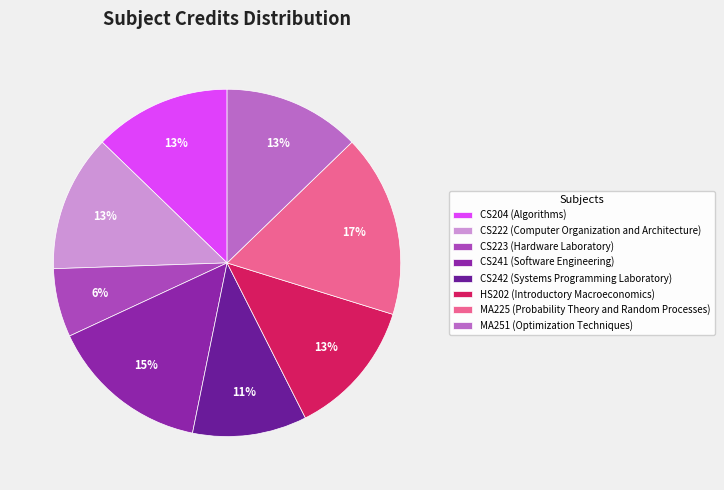

What is the change in value from CS222 to CS223?

-3